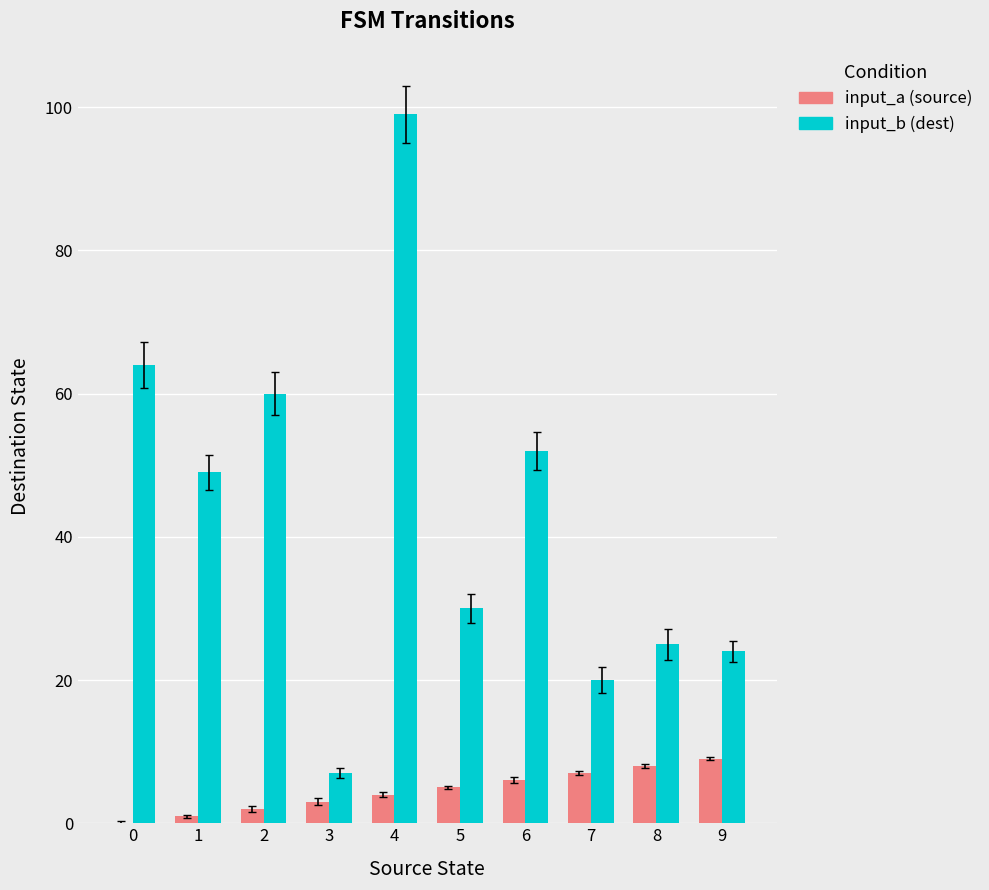

What are all the series names shown in the legend?

input_a (source), input_b (dest)